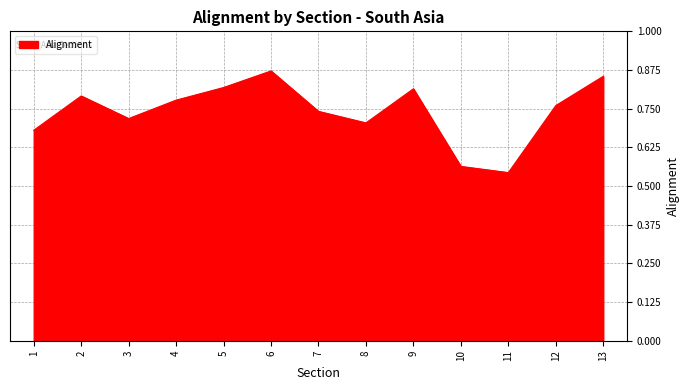

How many values are between 0 and 1?

13